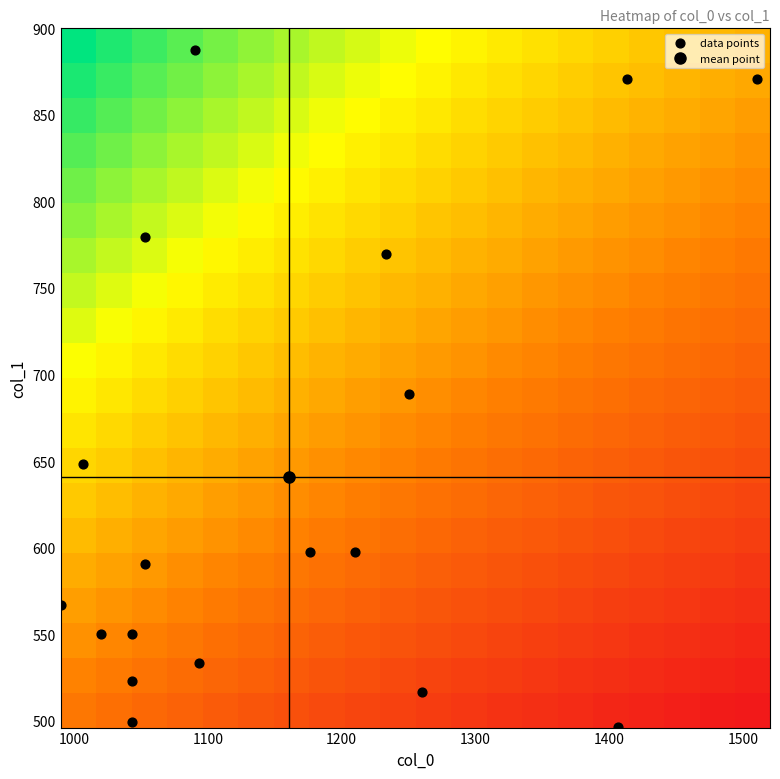

What is the maximum value shown in the chart?

1510.0